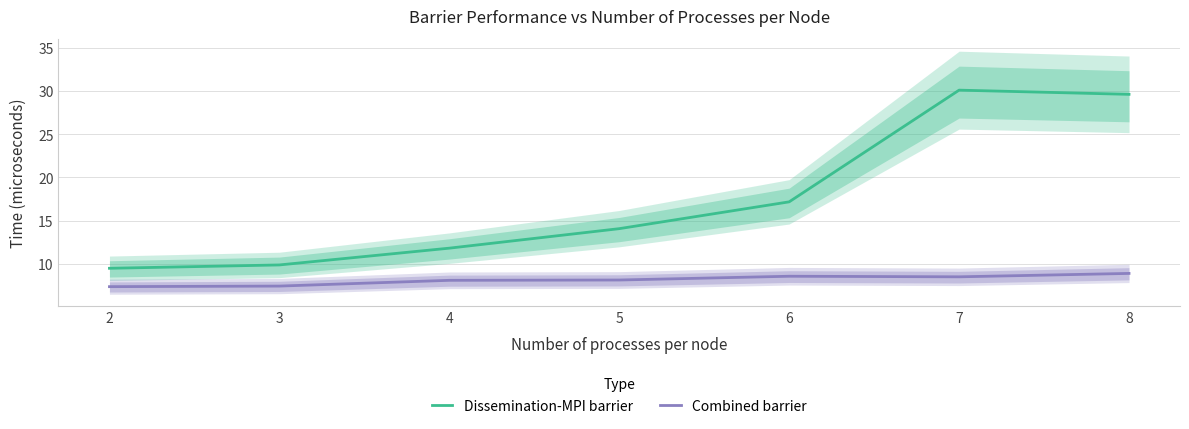

Does the chart have visible grid lines?

Yes